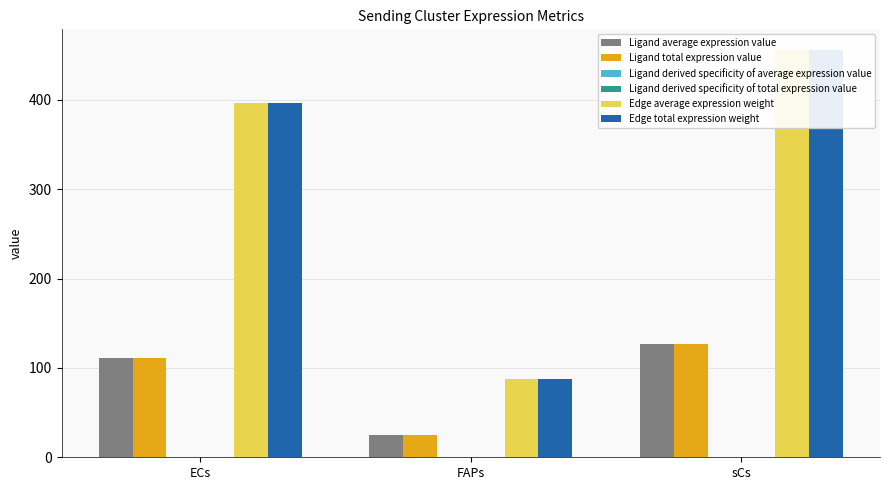

What is the label of the 1st bar from the right?

sCs